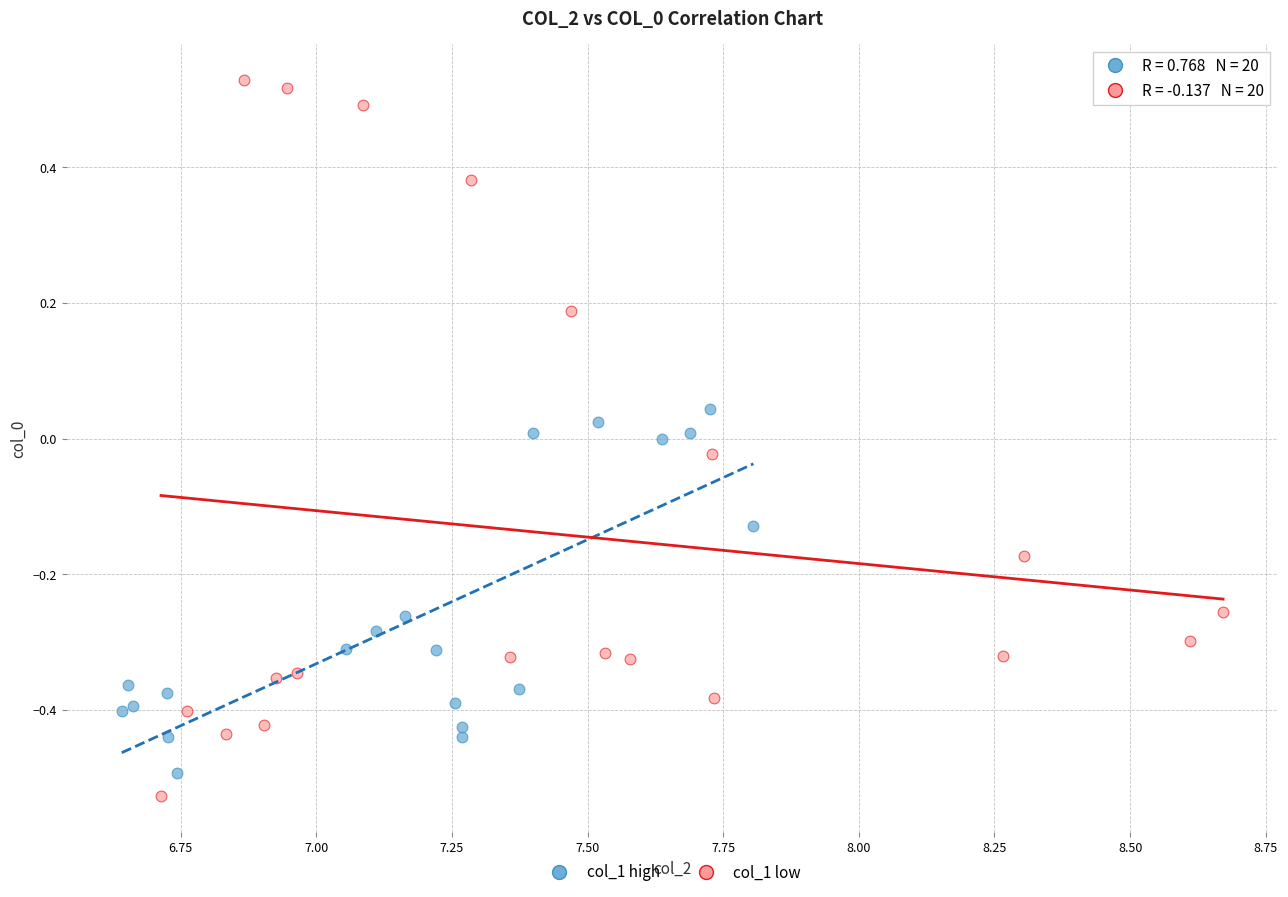

Which series contains the highest Y value?

col_1 low